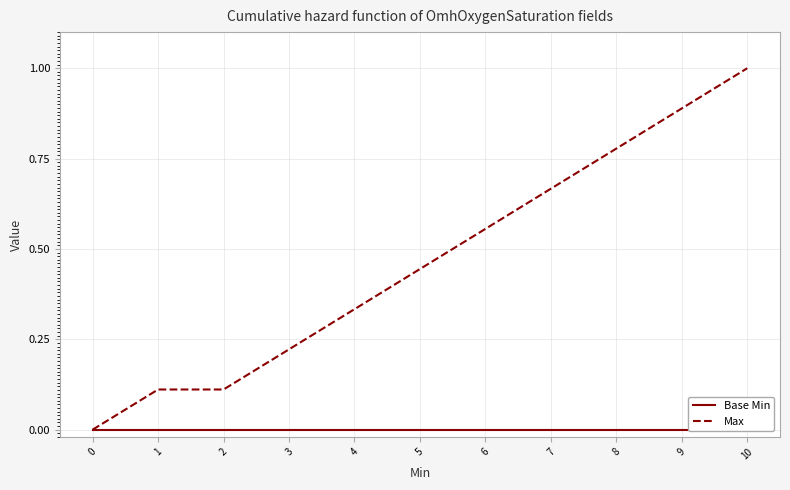

How many series are shown in this chart?

2